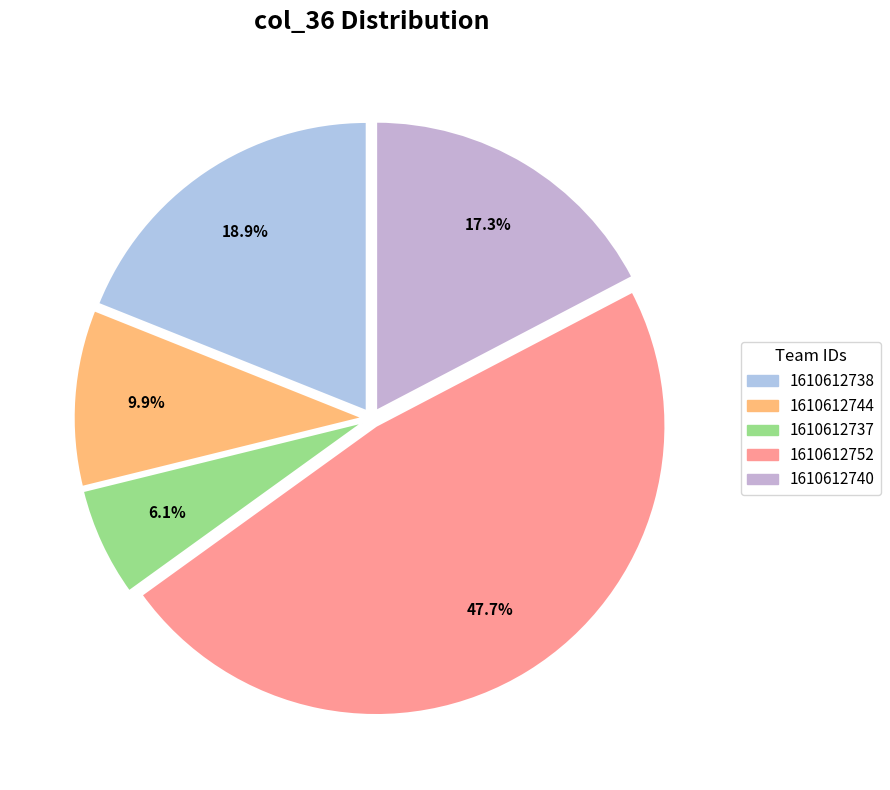

True or false: 1610612737 accounts for 6% of the total.

True